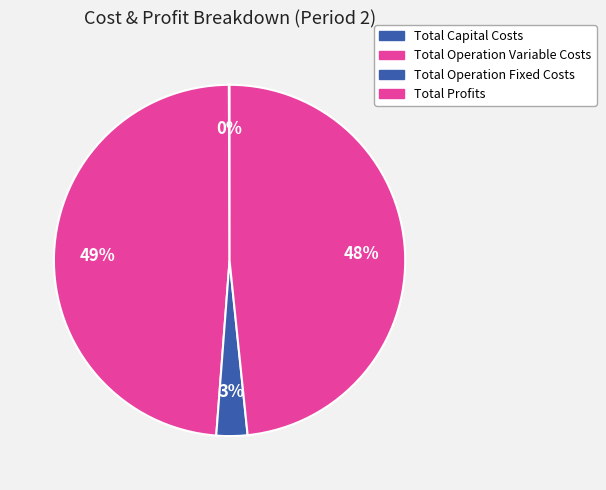

How many slices are in this pie chart?

4